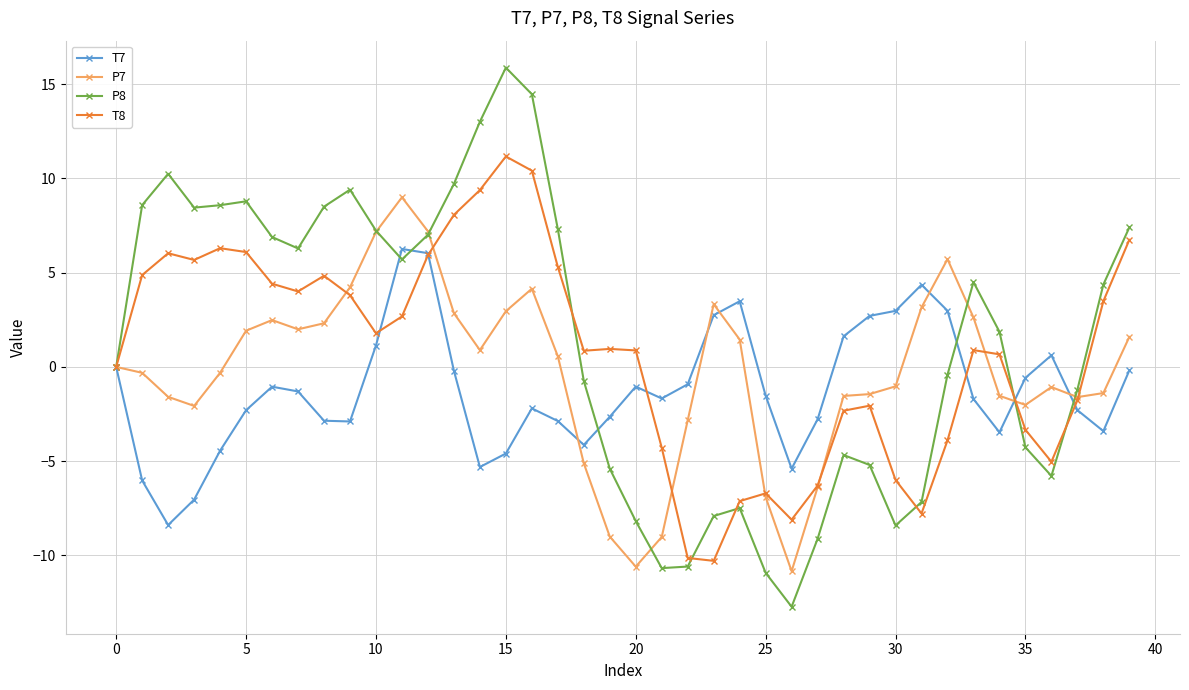

What is the sum of all P8 values?

53.3